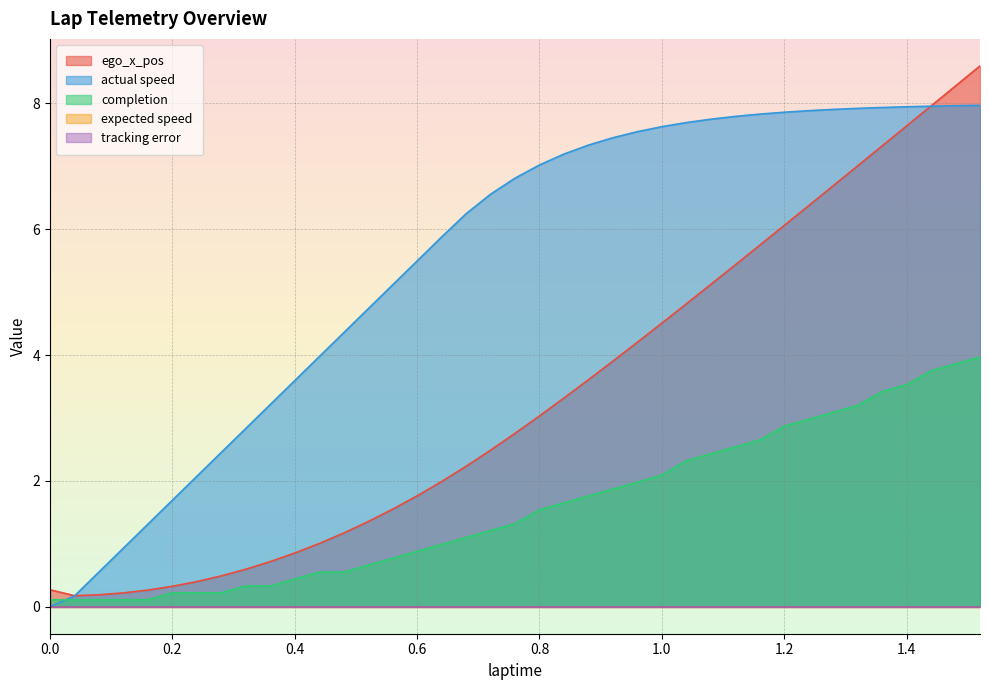

What value does the ego_x_pos series have at 0.88?

3.6